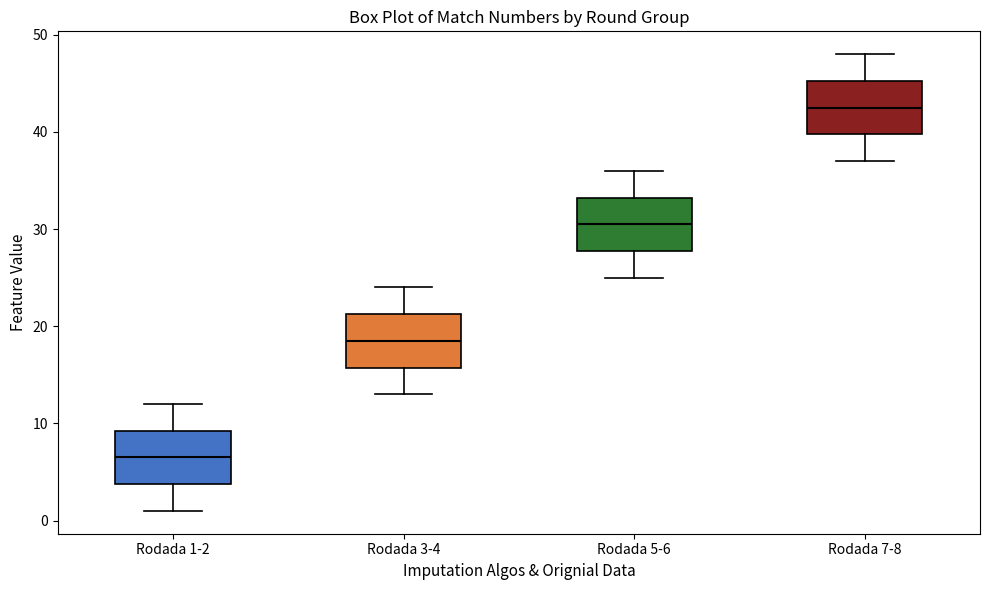

Where is the lower edge of the box for Rodada 3-4 on the y-axis? The values are not printed on the chart, so give them approximately, as read against the axis.

16